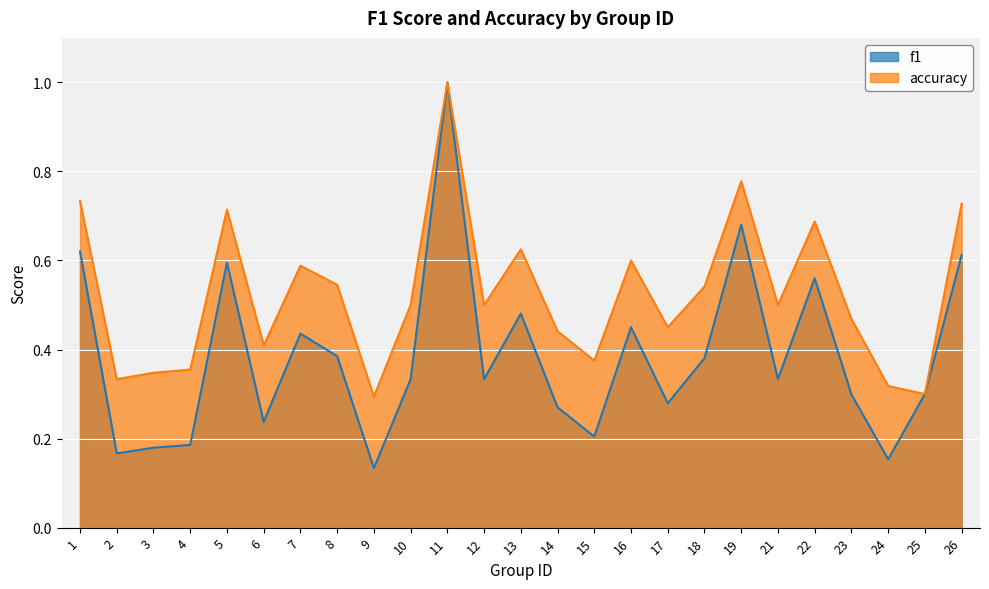

Reading right to left, extract all data points from this chart.

f1: 26=0.6	25=0.3	24=0.2	23=0.3	22=0.6	21=0.3	19=0.7	18=0.4	17=0.3	16=0.5	15=0.2	14=0.3	13=0.5	12=0.3	11=1.0	10=0.3	9=0.1	8=0.4	7=0.4	6=0.2	5=0.6	4=0.2	3=0.2	2=0.2	1=0.6
accuracy: 26=0.7	25=0.3	24=0.3	23=0.5	22=0.7	21=0.5	19=0.8	18=0.5	17=0.5	16=0.6	15=0.4	14=0.4	13=0.6	12=0.5	11=1.0	10=0.5	9=0.3	8=0.5	7=0.6	6=0.4	5=0.7	4=0.4	3=0.3	2=0.3	1=0.7